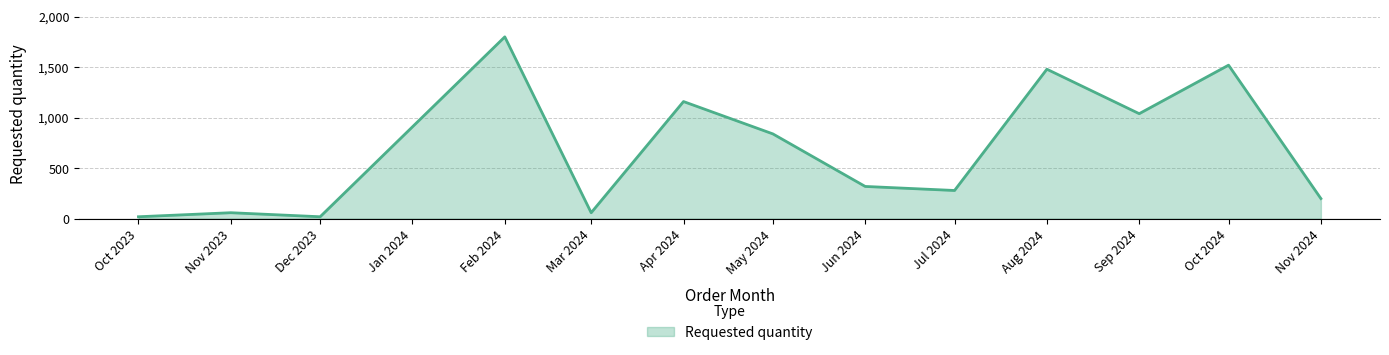

What is the difference between the values at Sep 2024 and Apr 2024?

120